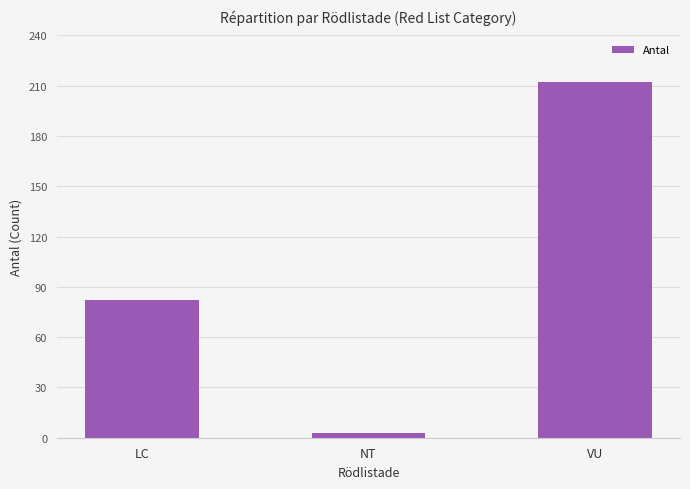

What position from the right is NT?

2